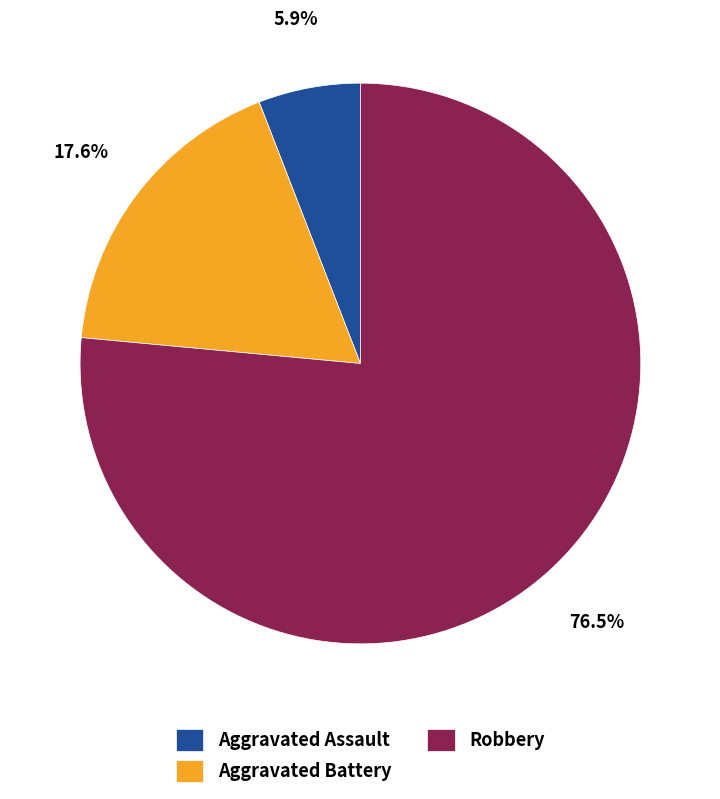

Which has a higher value, Aggravated Assault or Aggravated Battery?

Aggravated Battery